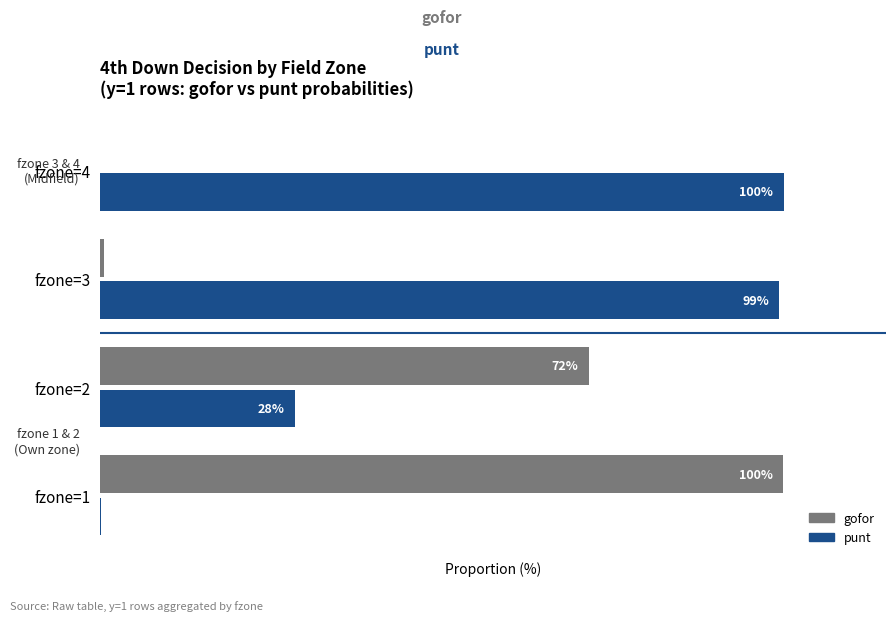

At which label is punt closest to 50?

fzone=2